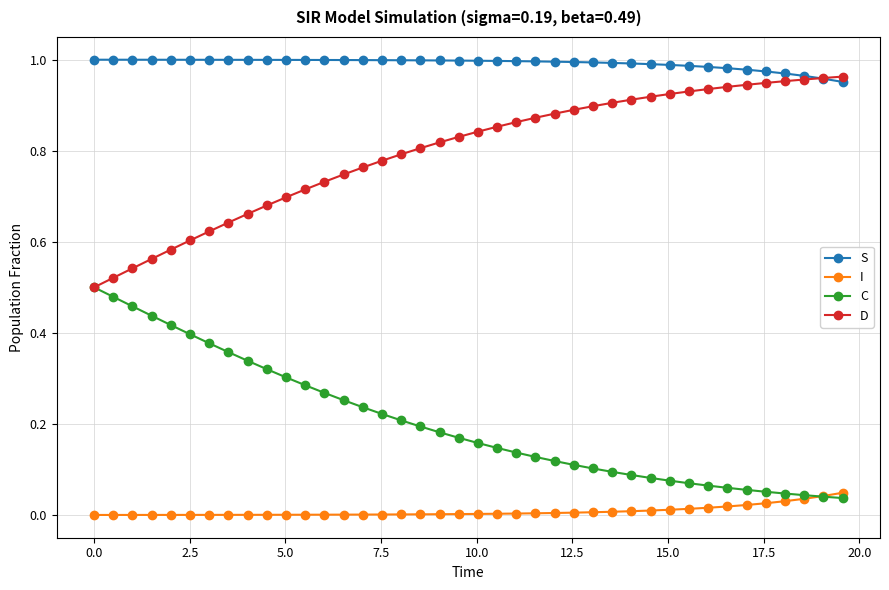

Rank the series by their maximum value, from highest to lowest.

S, D, C, I